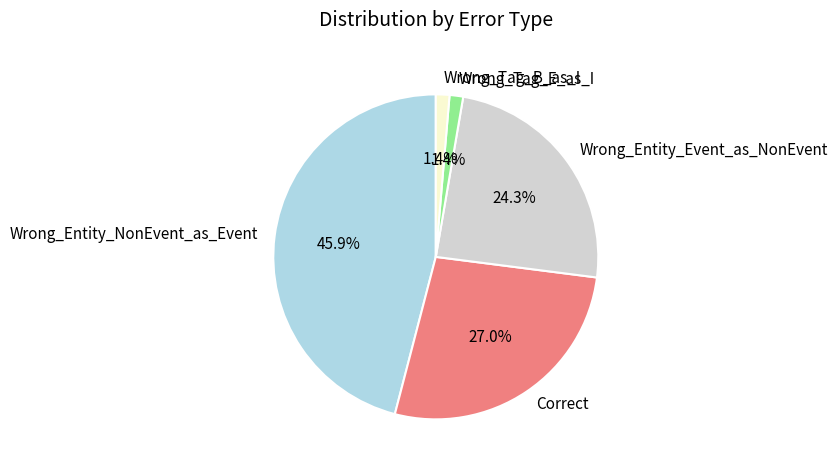

Is there any slice that represents more than half of the pie?

No